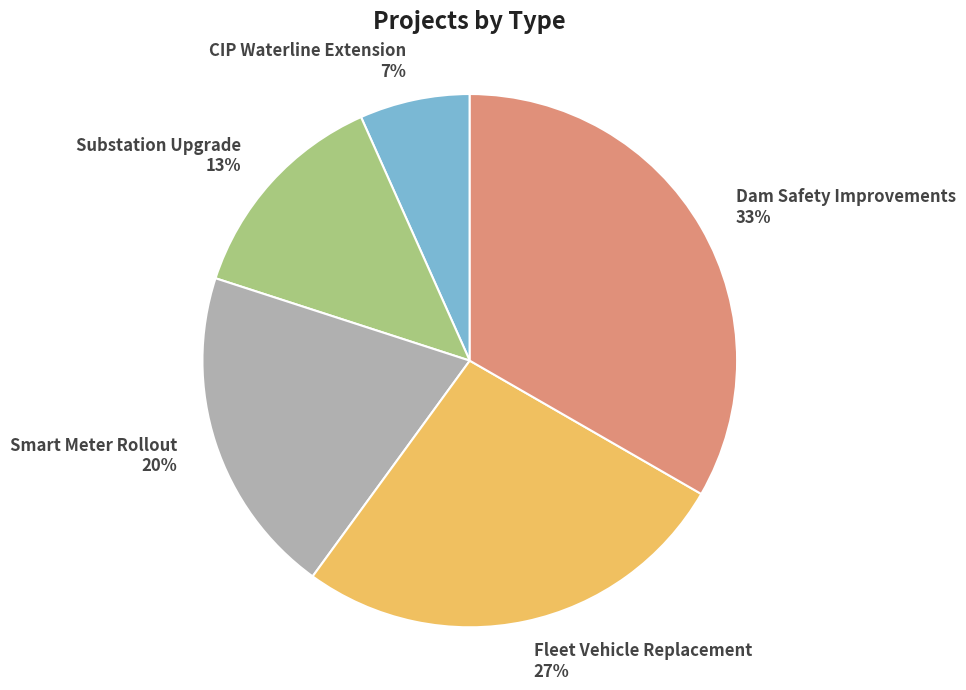

To the nearest percent, what percentage of the pie is Fleet Vehicle Replacement?

27%